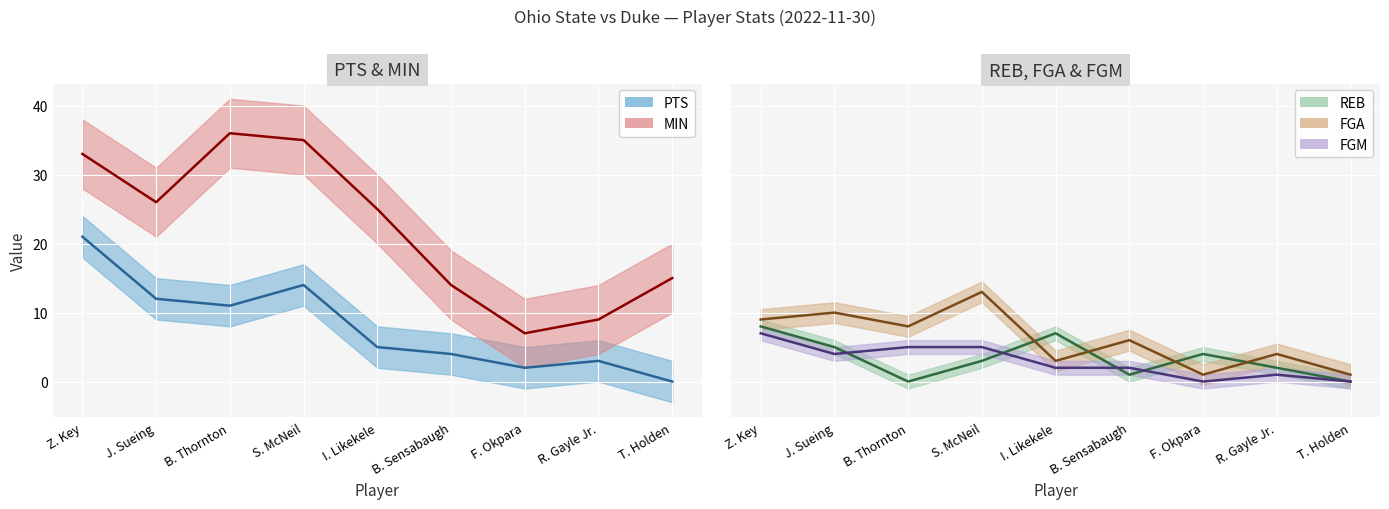

After their last crossing, which series has the higher values: PTS or REB?

PTS